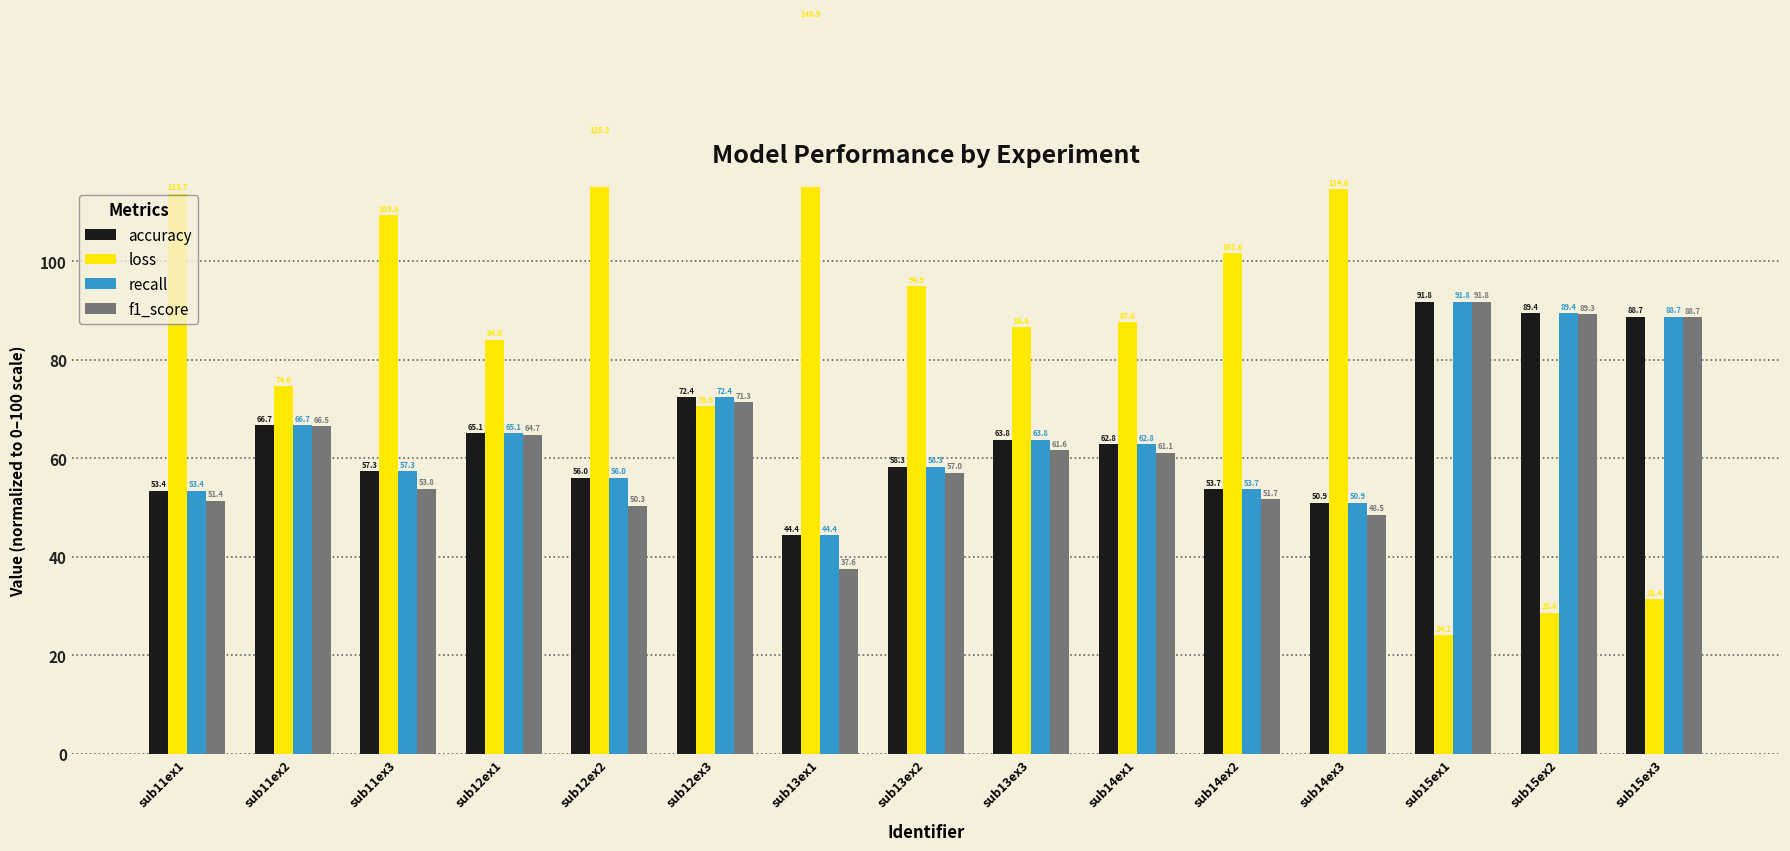

Which series has the largest range (max minus min)?

loss